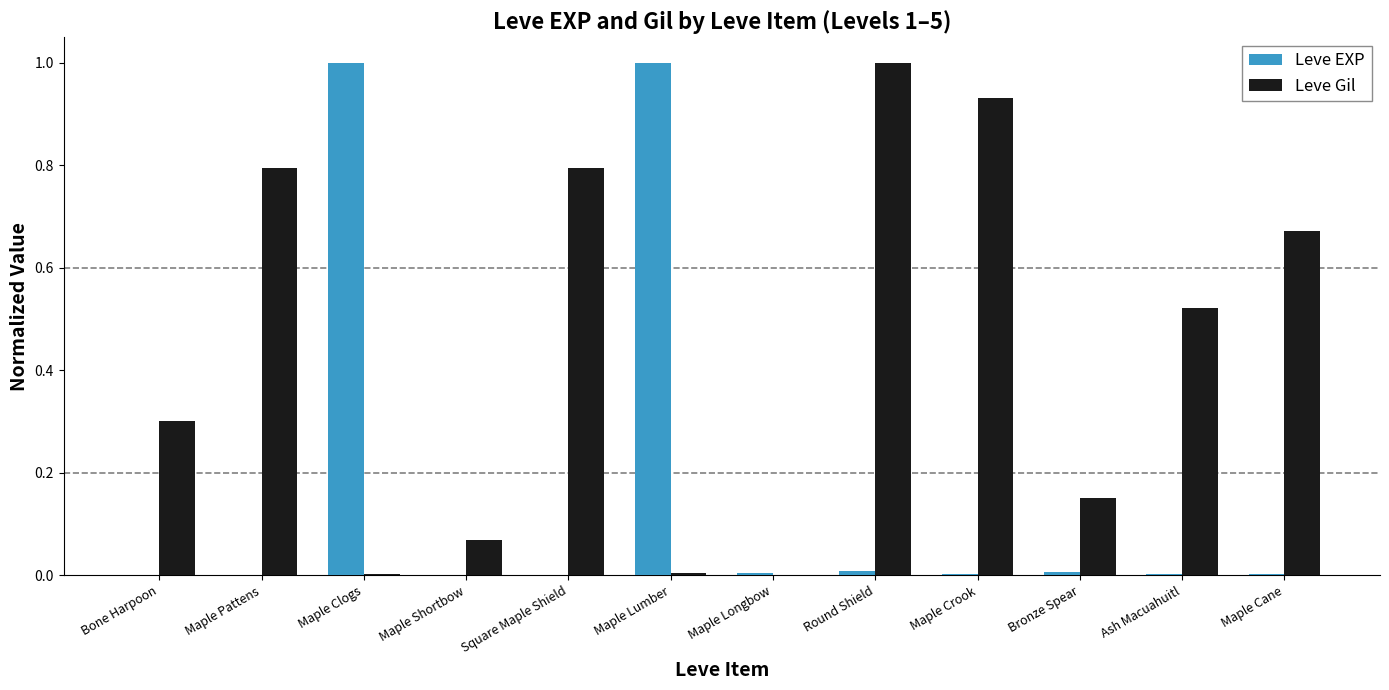

Which series changed the most between Bone Harpoon and Round Shield?

Leve Gil